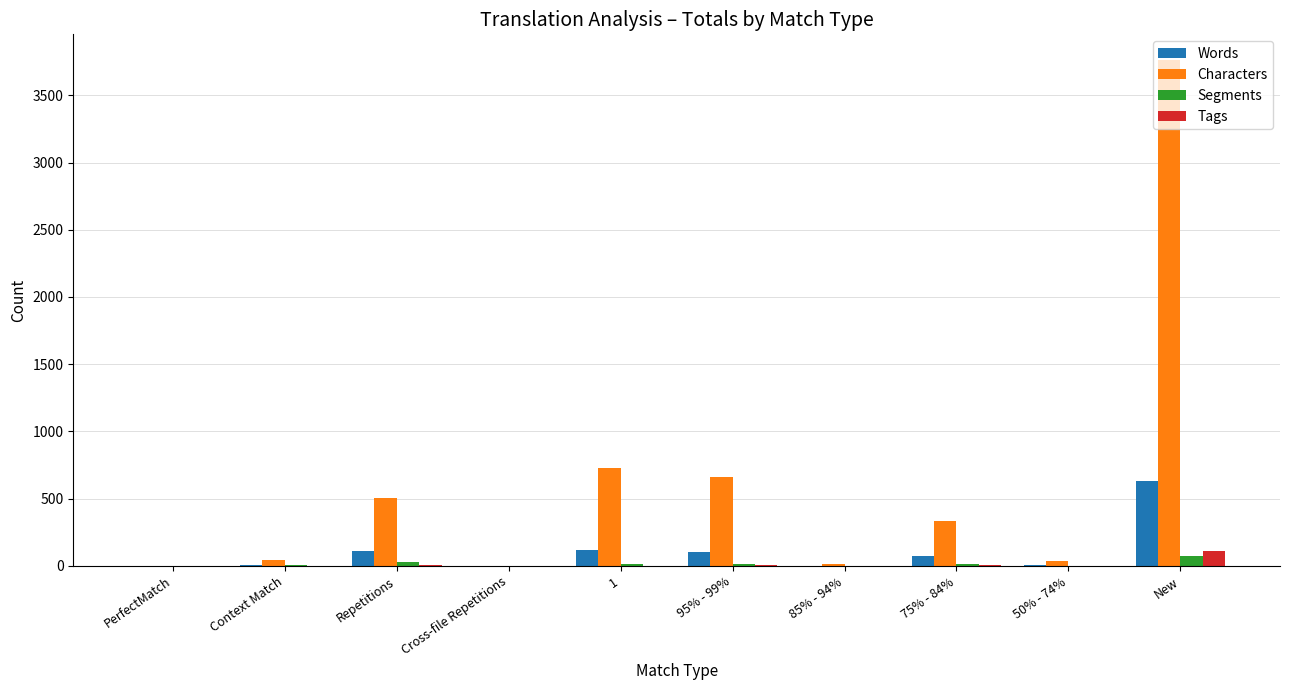

Is it true that Words equals -310 at PerfectMatch?

False